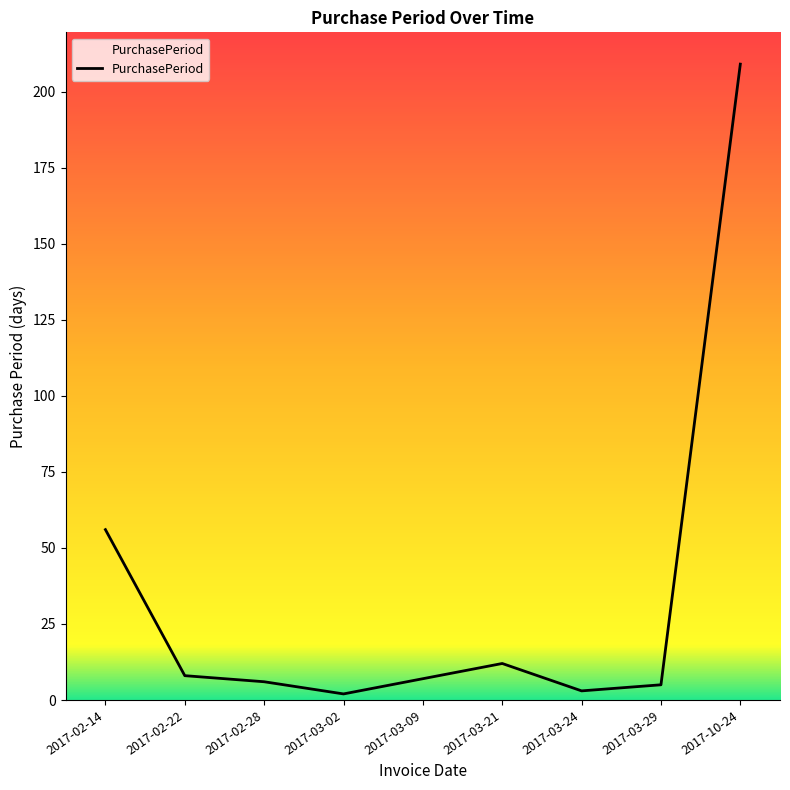

Is this an area chart (filled region under the line)?

No